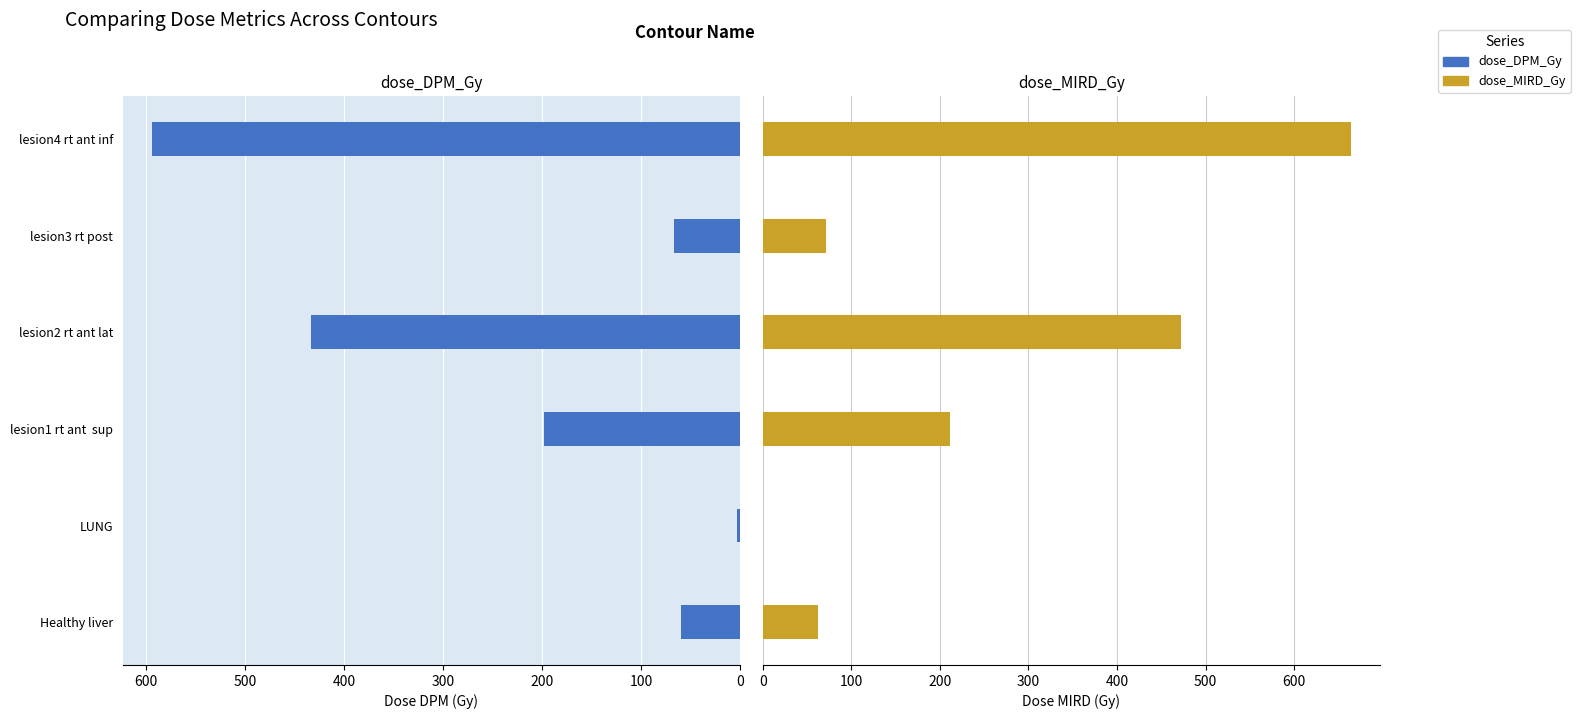

What is the difference between the highest and lowest values at lesion3 rt post?

4.5